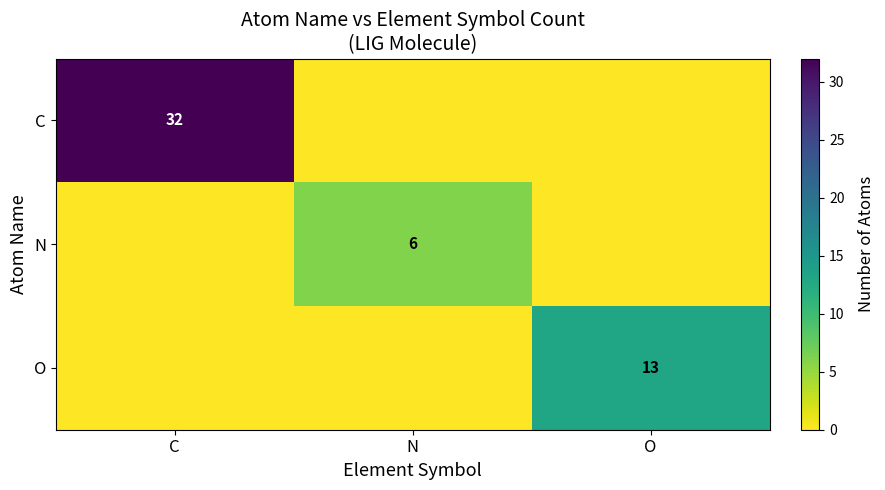

True or false: row_0 has a value of 32 at C.

True